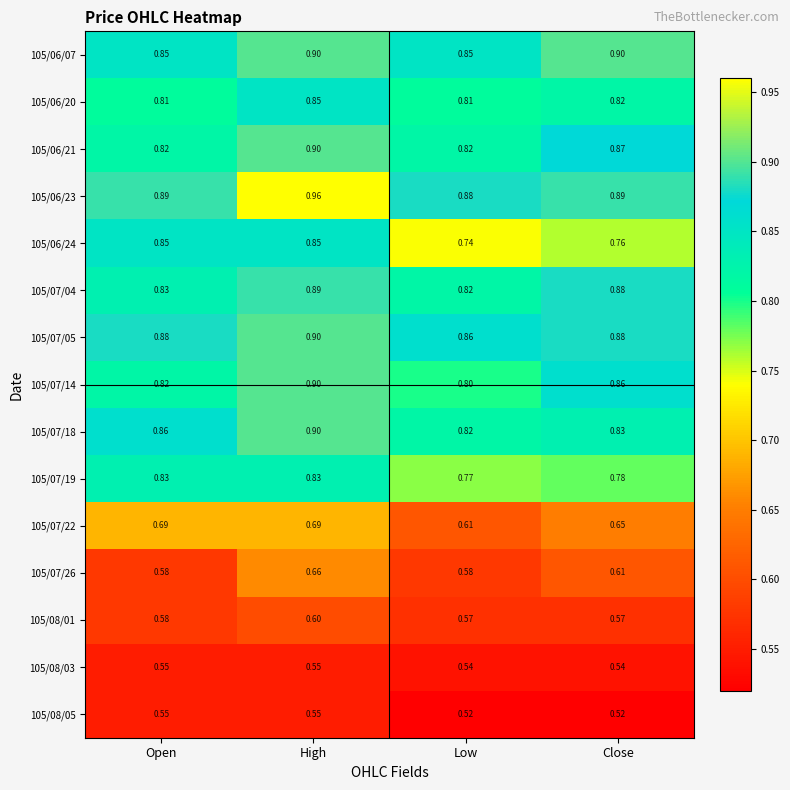

Is the value of 105/07/05 at Open greater than the value of 105/07/19 at Close?

Yes